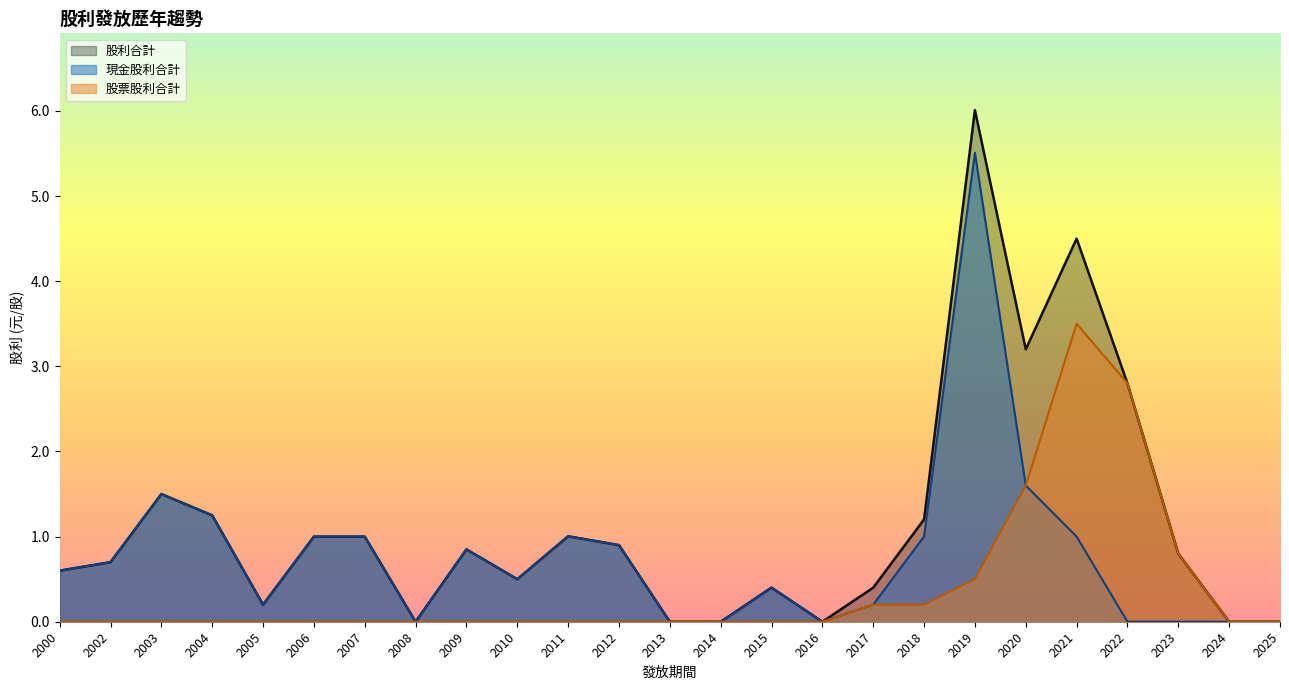

Does the chart have visible grid lines?

No